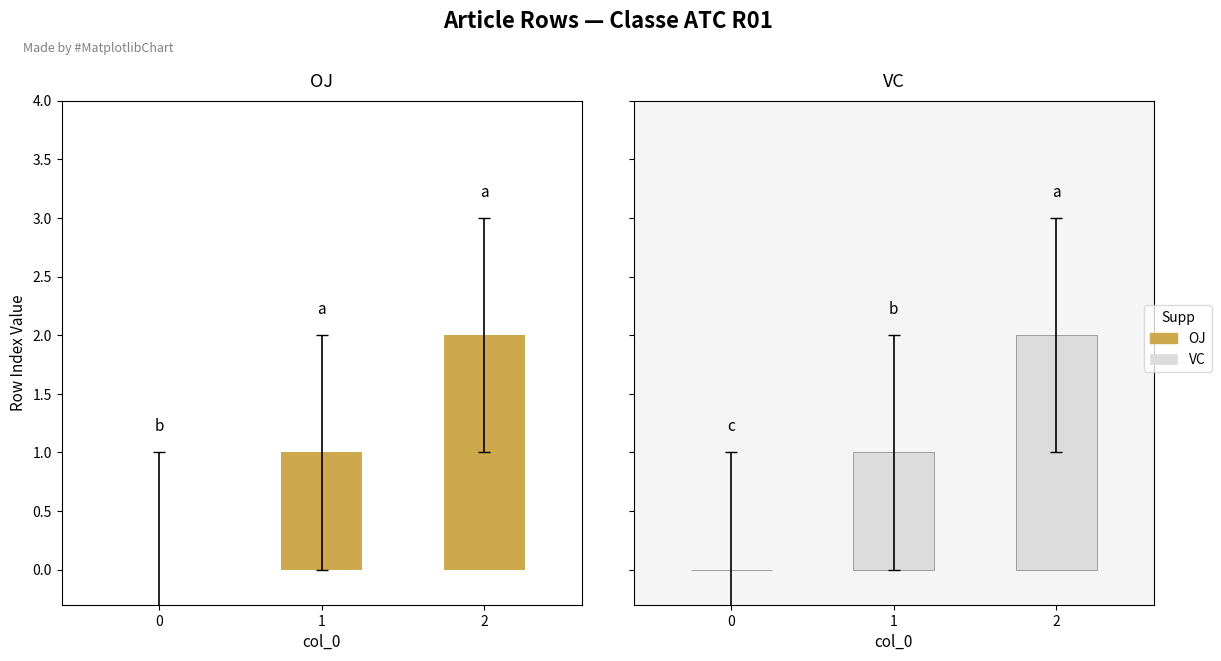

How many VC values are between 0 and 2?

3